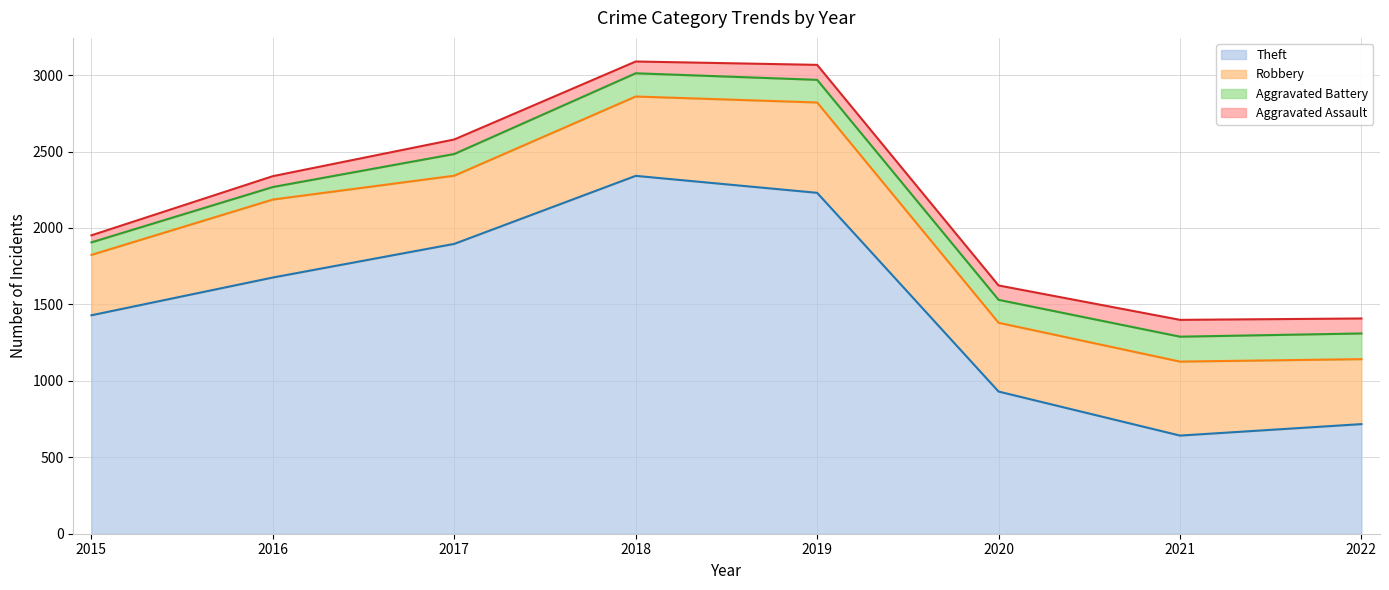

At which label is Theft closest to 1491?

2015